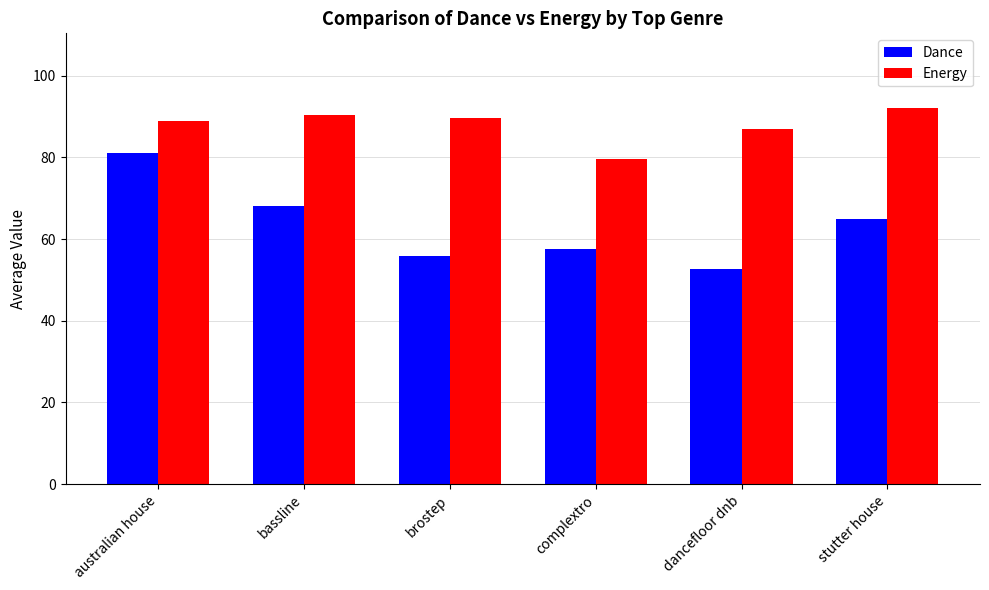

At complextro, list the series in order from largest to smallest.

Energy, Dance